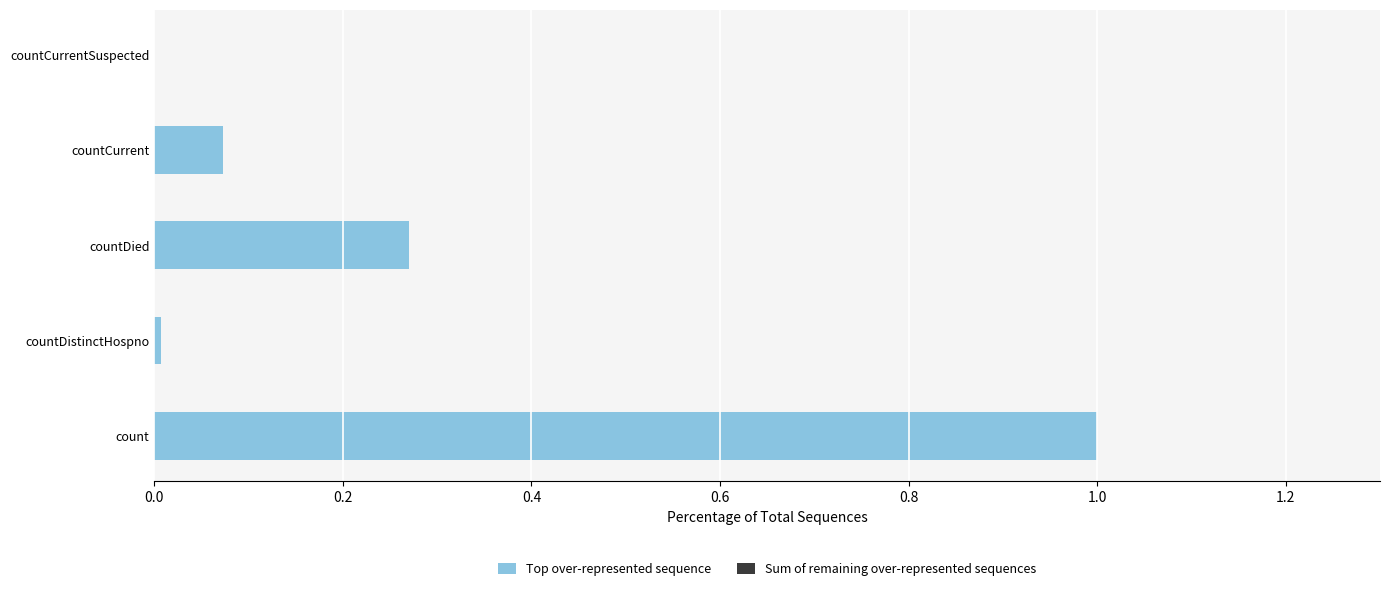

Are the bars horizontal?

Yes